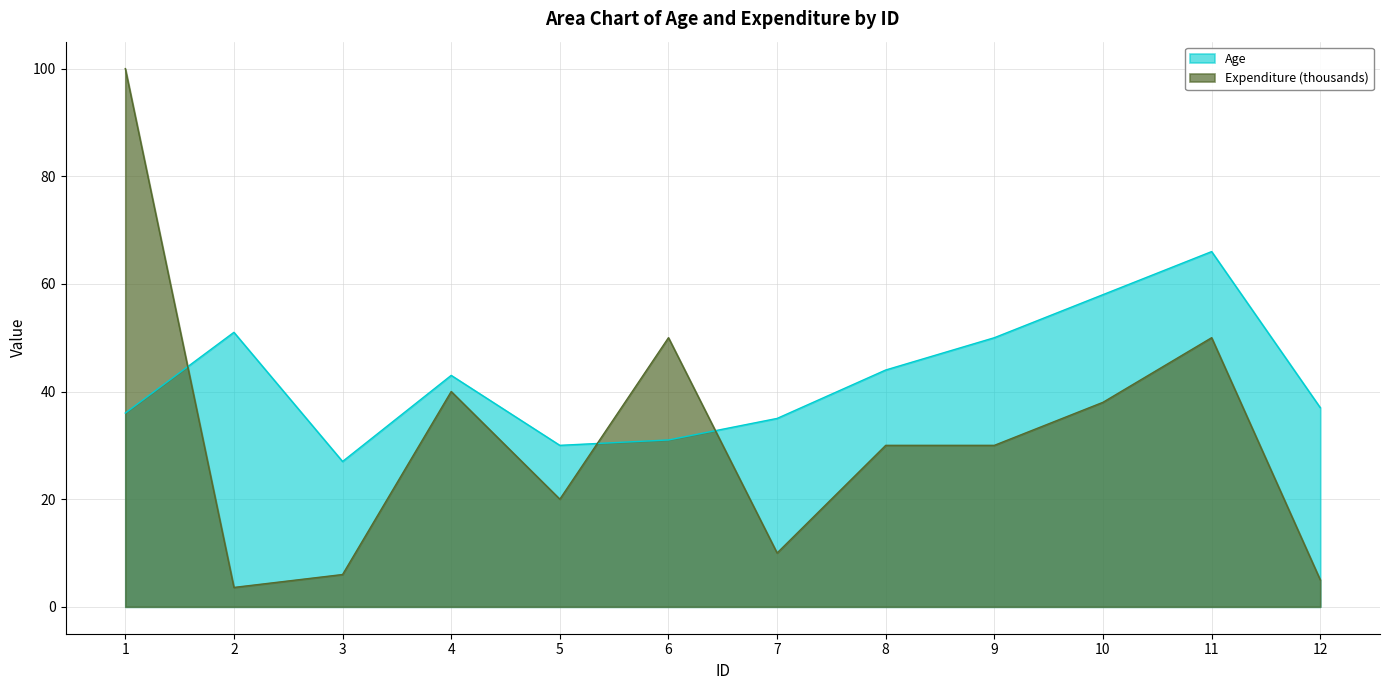

How many intersections are there between Age and Expenditure?

3